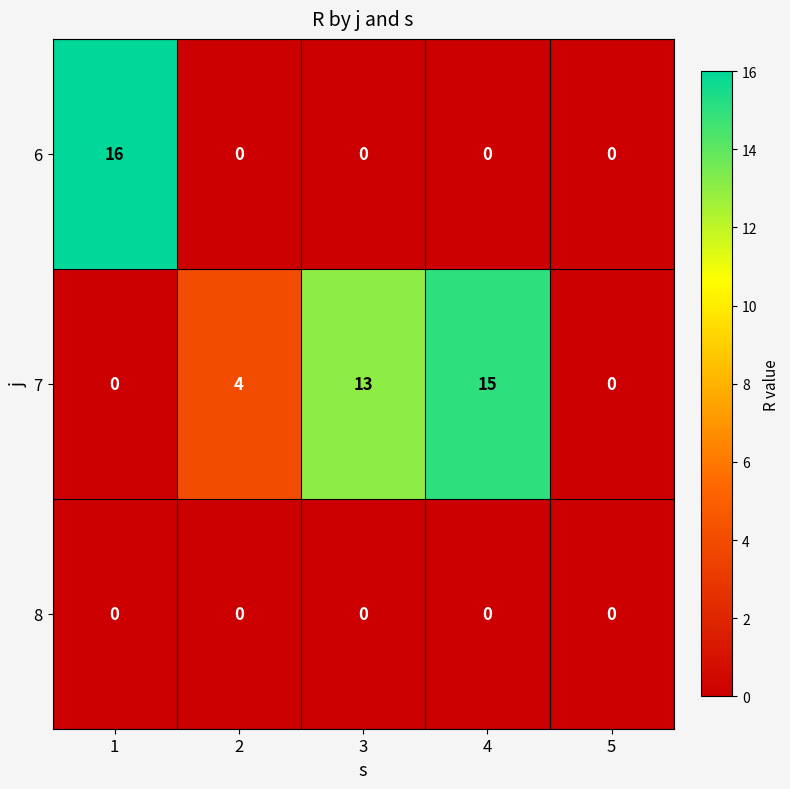

What is the spread (max minus min) of values at 4?

15